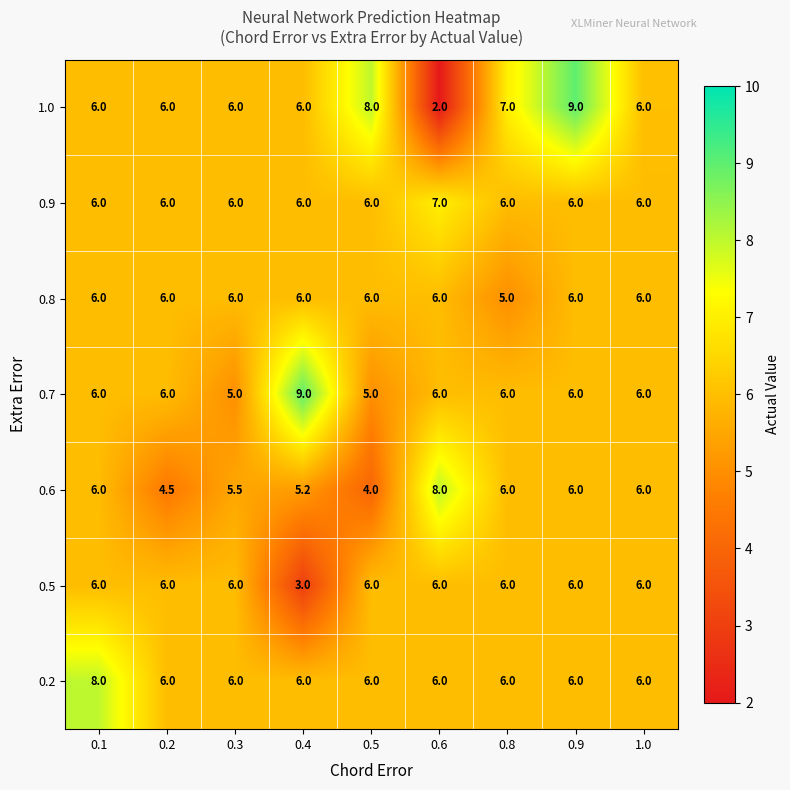

Count the number of categories in the chart.

9